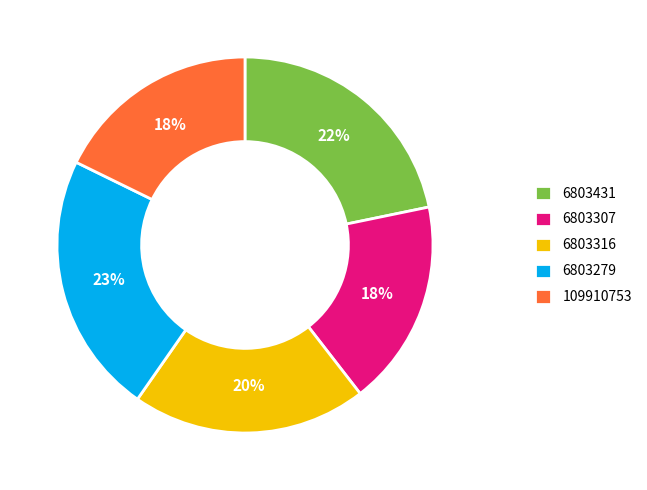

To the nearest percent, what percentage of the pie is 6803279?

23%